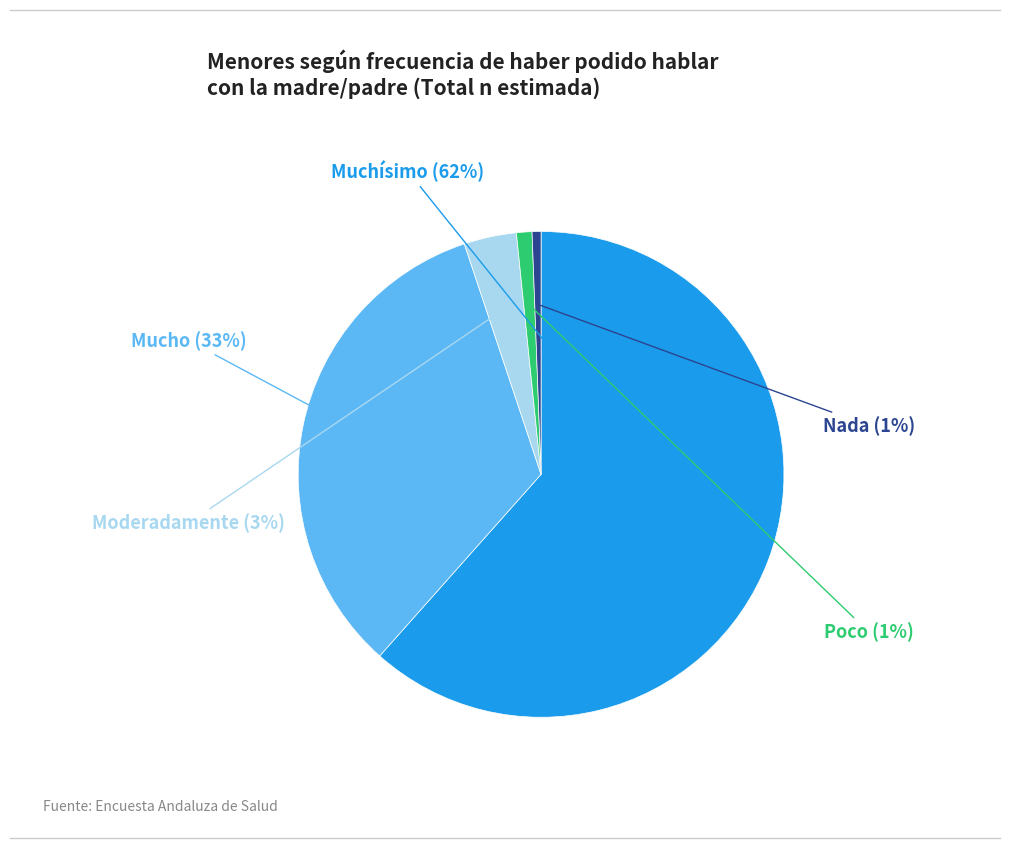

Does any single category account for the majority?

Yes